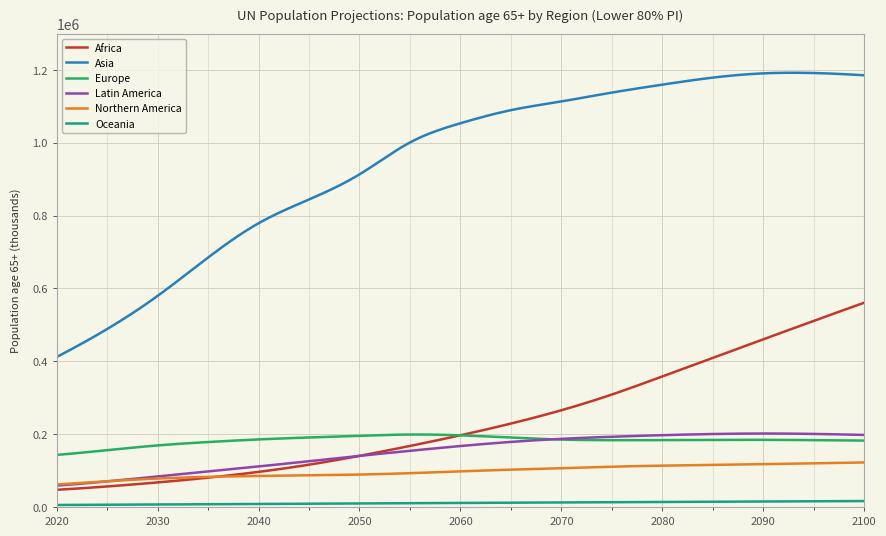

What is the average value of the Oceania series?

11129.5